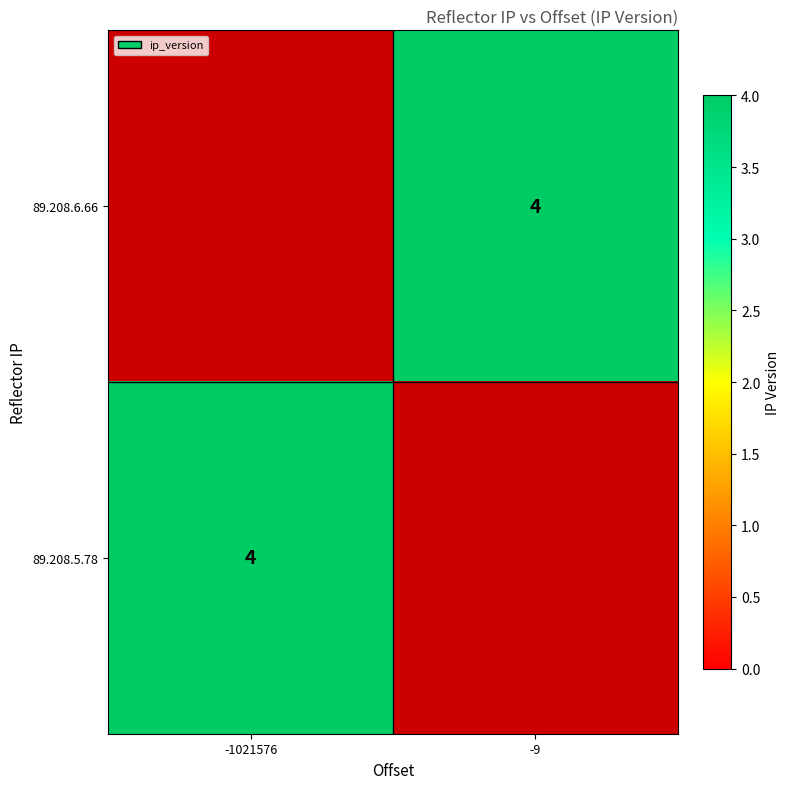

Between -1021576 and -9, which is larger?

-9